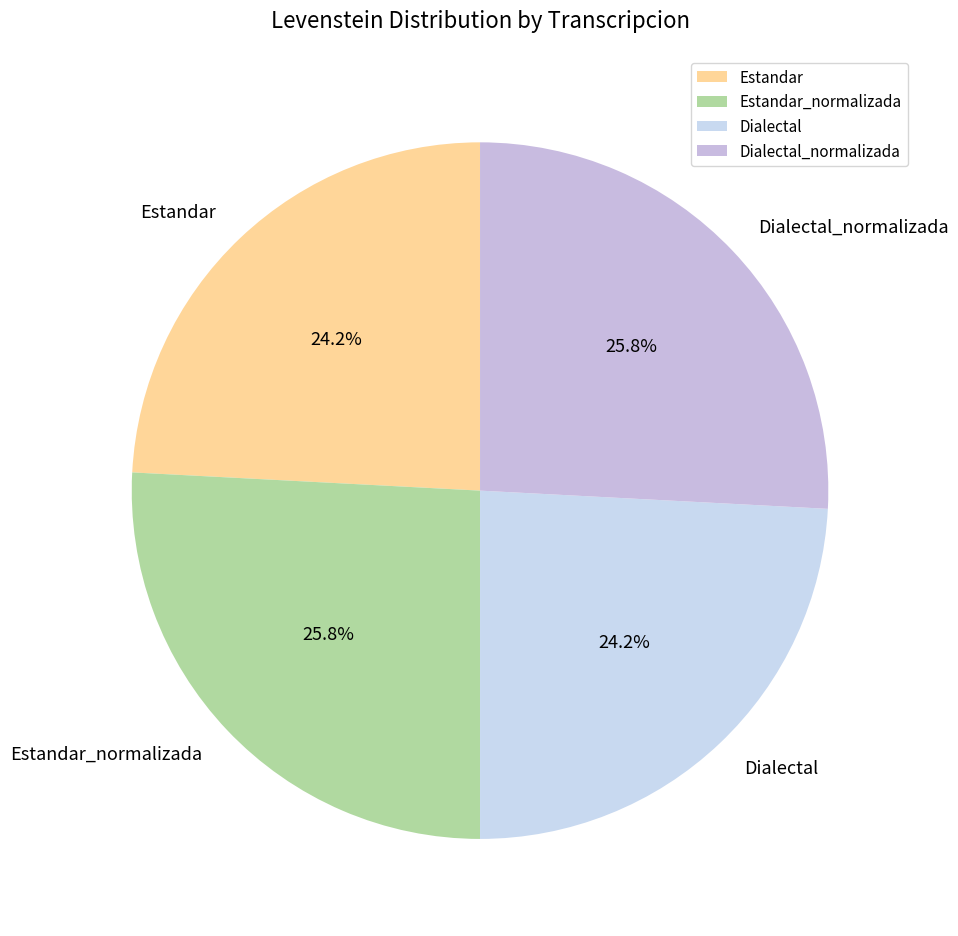

Between Dialectal and Estandar_normalizada, which is larger?

Estandar_normalizada